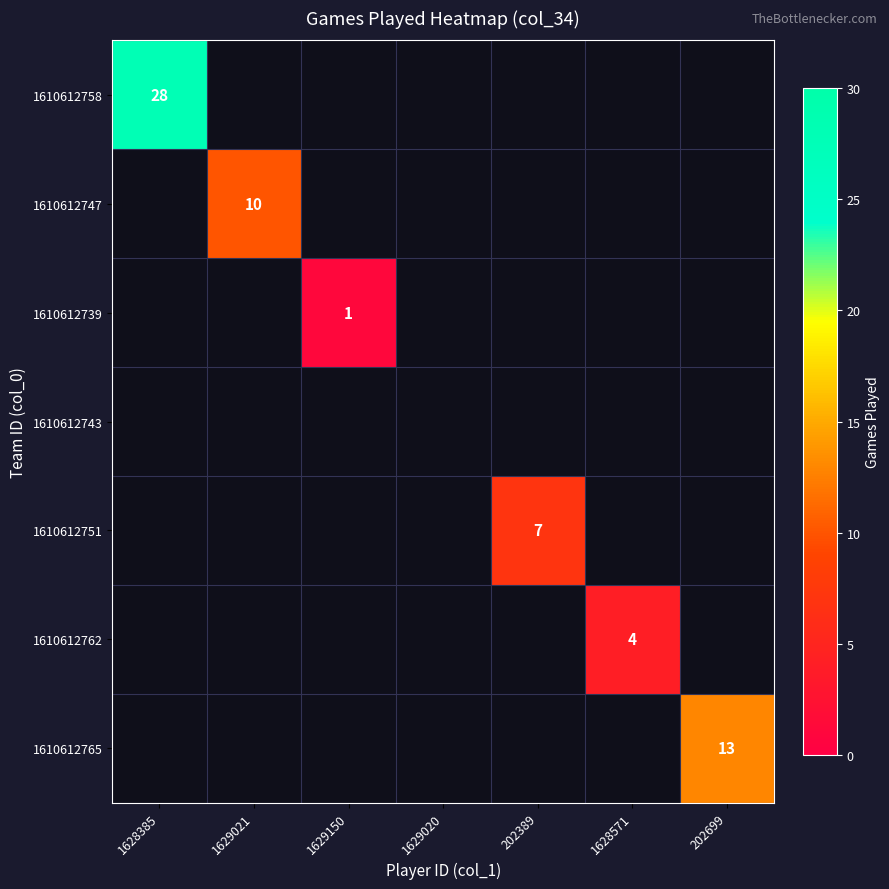

The value of 1610612747 at 1629021 is 13. True or false?

False